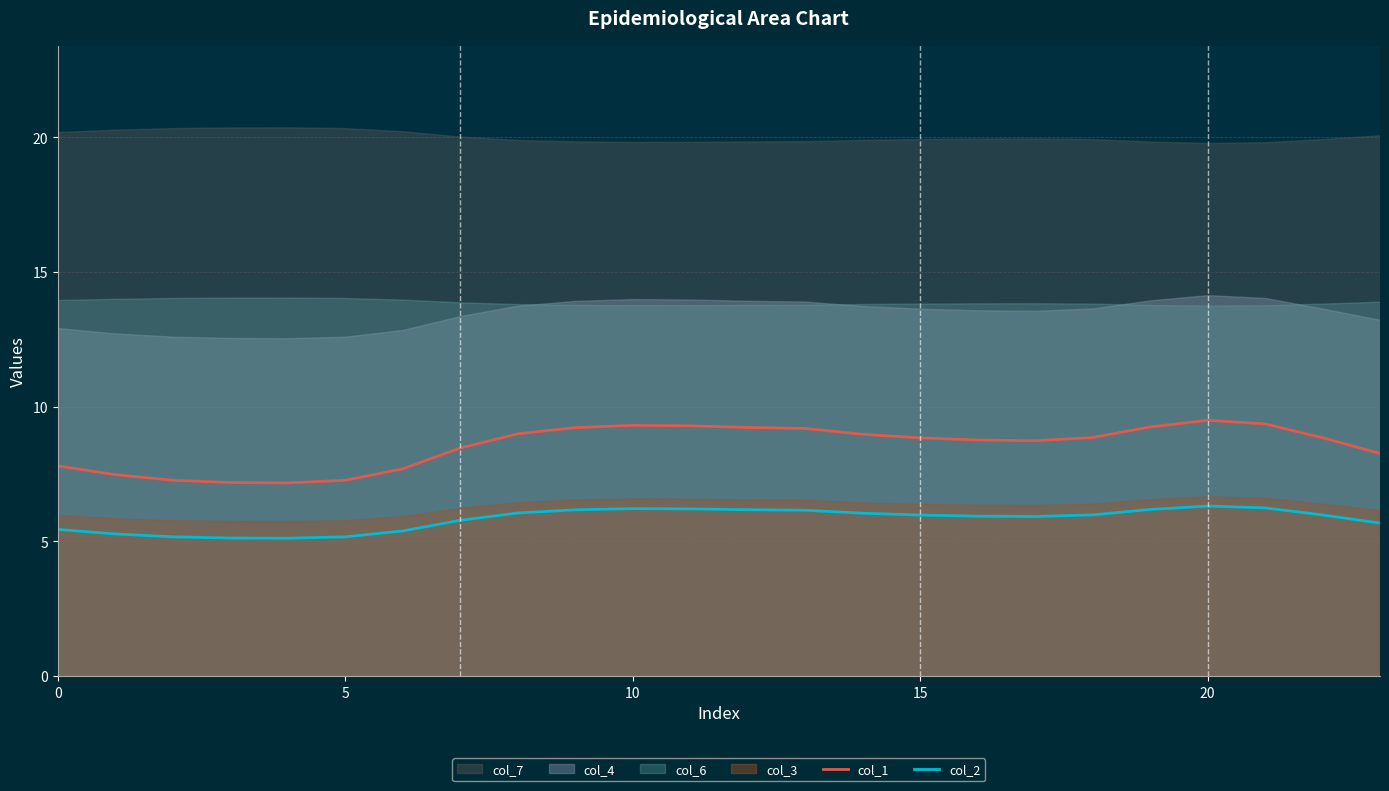

Between 9 and 13, which is larger?

9